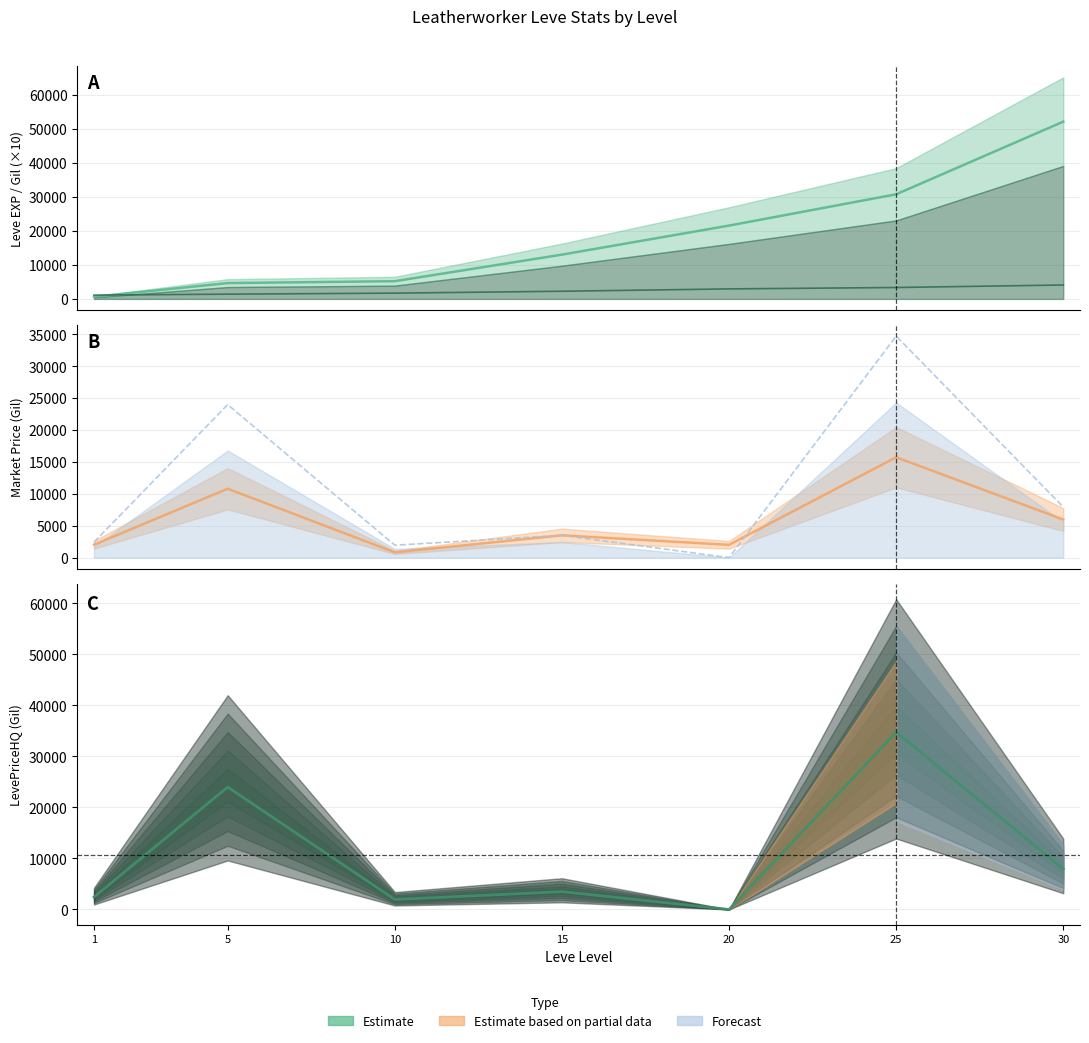

What is the value of the currentAveragePriceHQ point at the 2nd from the left?

24000.0